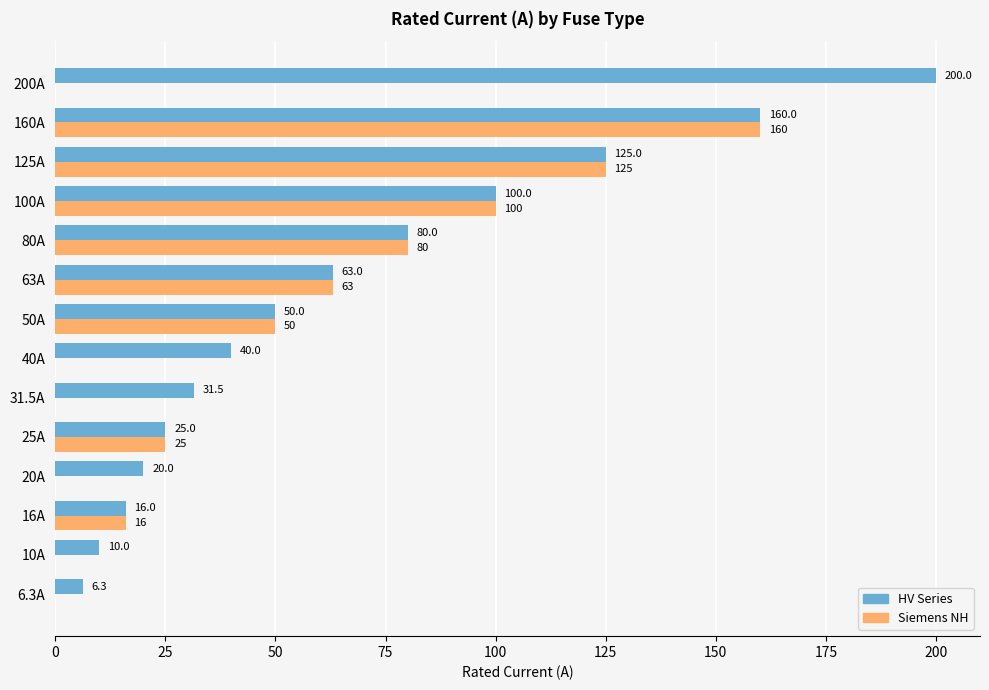

What is the sum of all Siemens NH values?

619.0